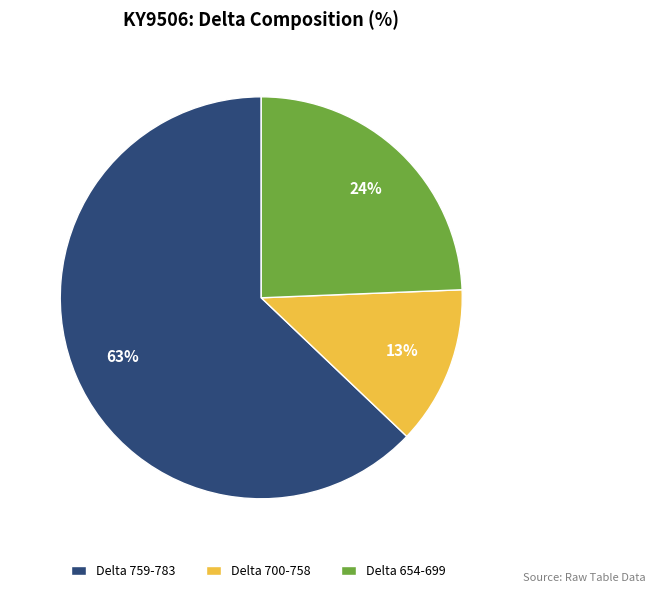

Combined, do Delta 654-699 and Delta 700-758 account for over 50%?

No